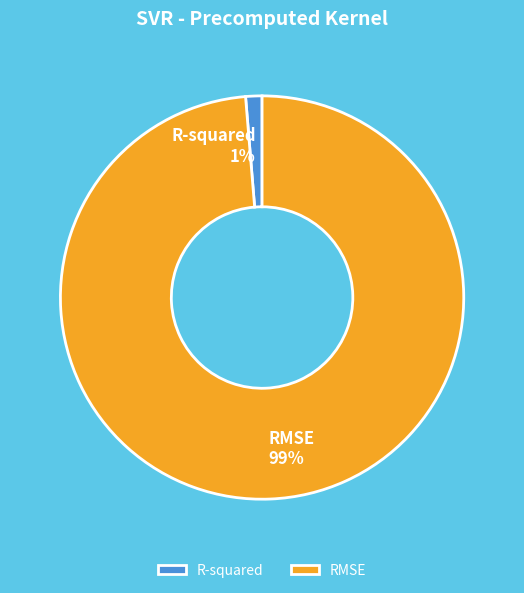

Is the sum of RMSE and R-squared greater than half?

Yes